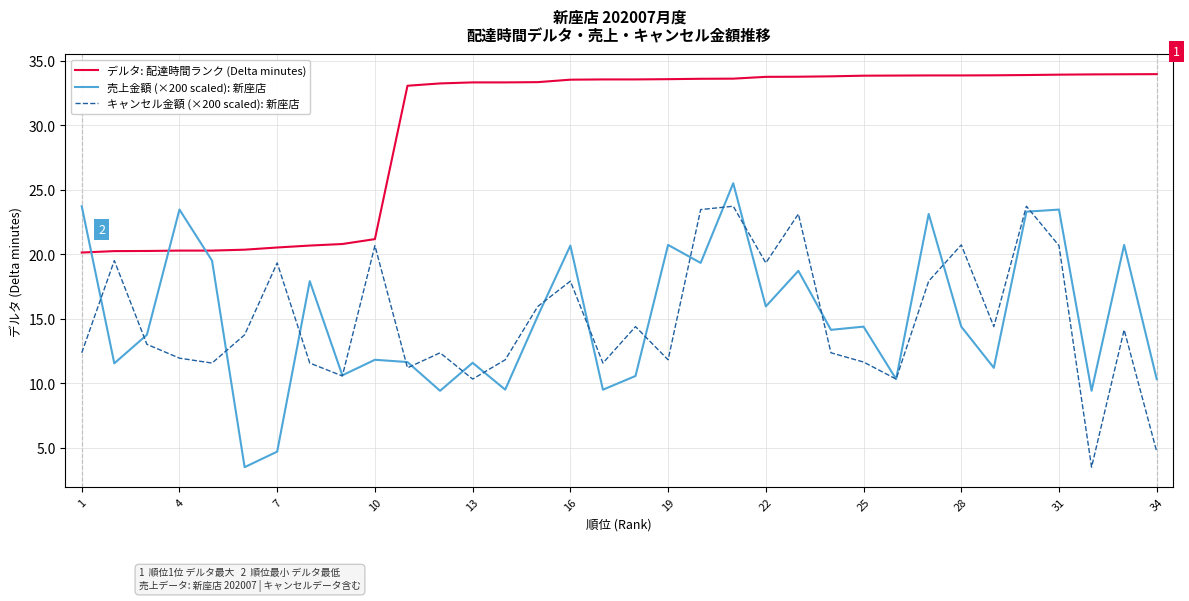

What is the maximum value shown in the chart?

34.0